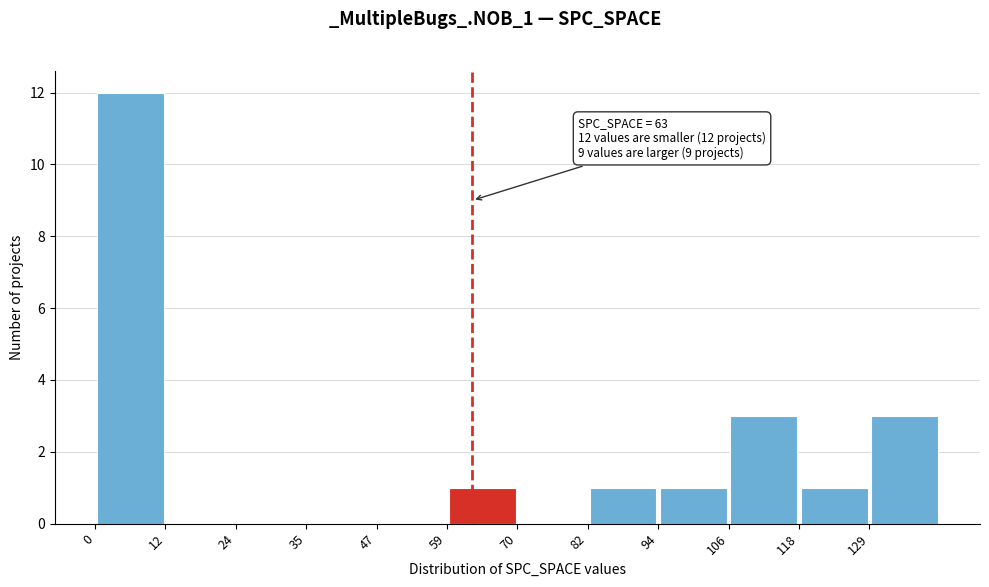

Which range on the x-axis has the tallest bar?

0 to 12